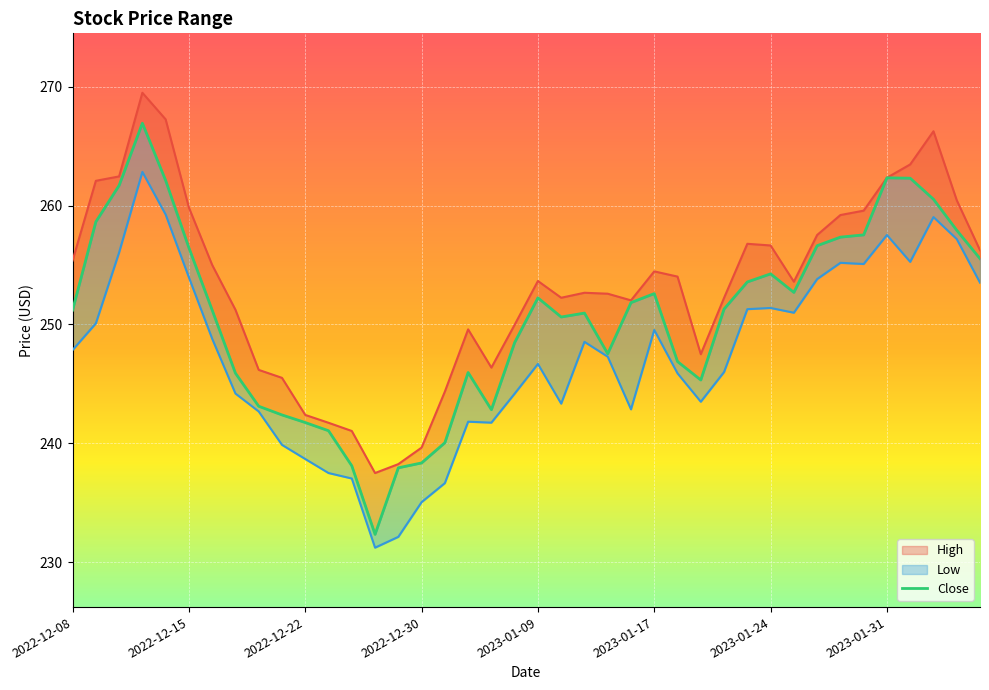

What is the change in value from 12 to 32?

+18.5